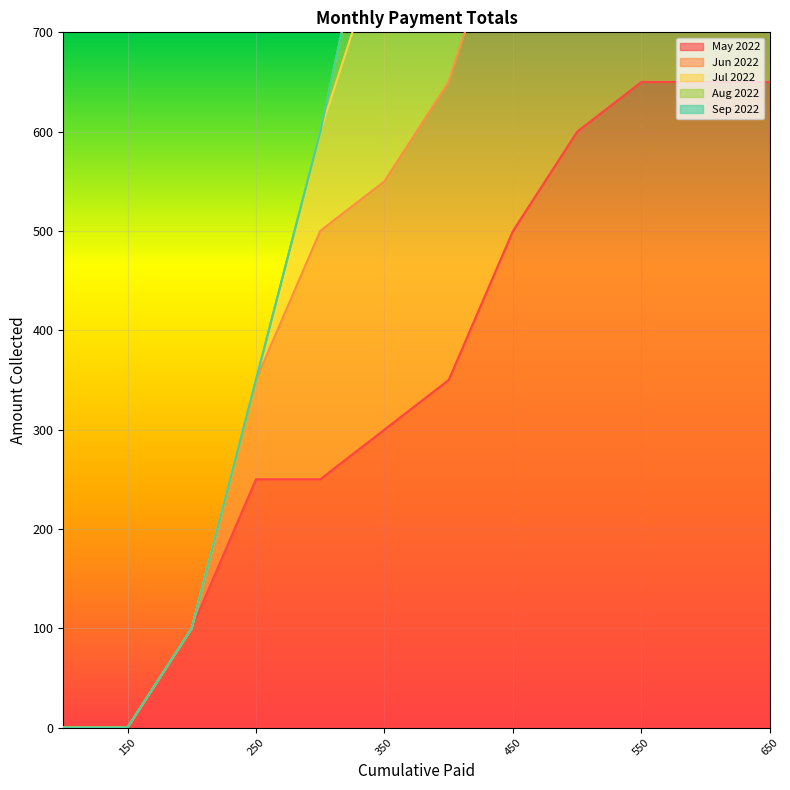

Does the chart display data point markers on the line(s)?

No